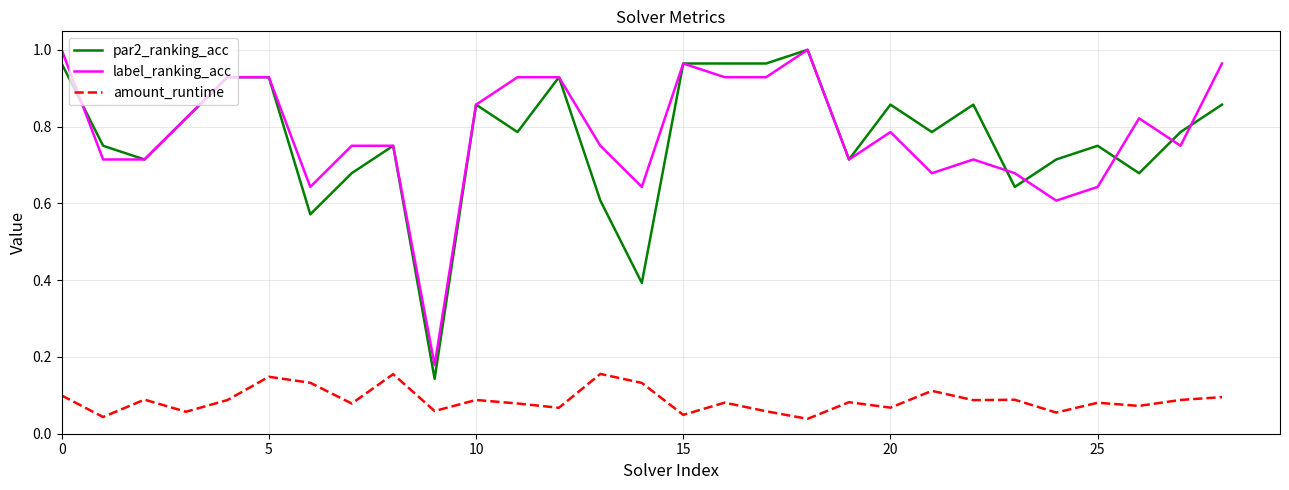

True or false: par2_ranking_acc and amount_runtime cross at least once.

False